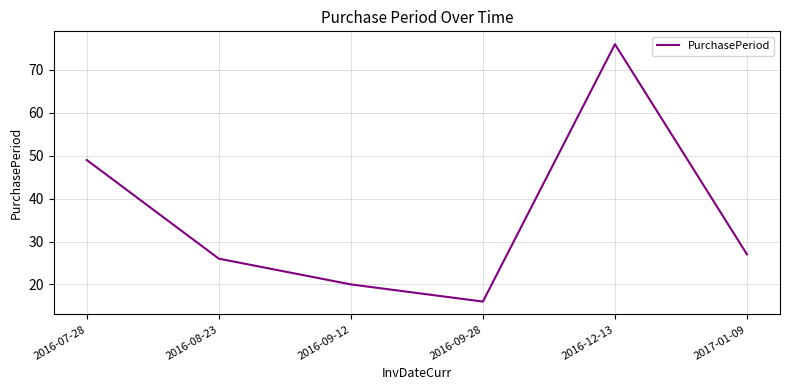

What is the change in value from 2016-07-28 to 2016-09-28?

-33